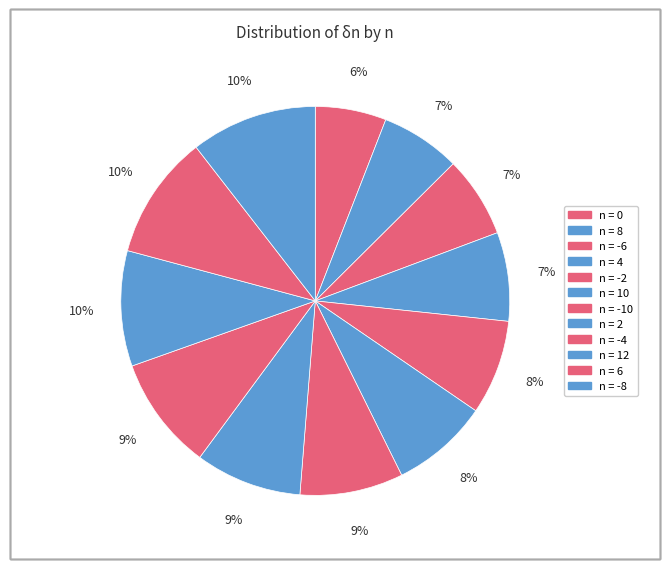

How many segments does this pie chart have?

12